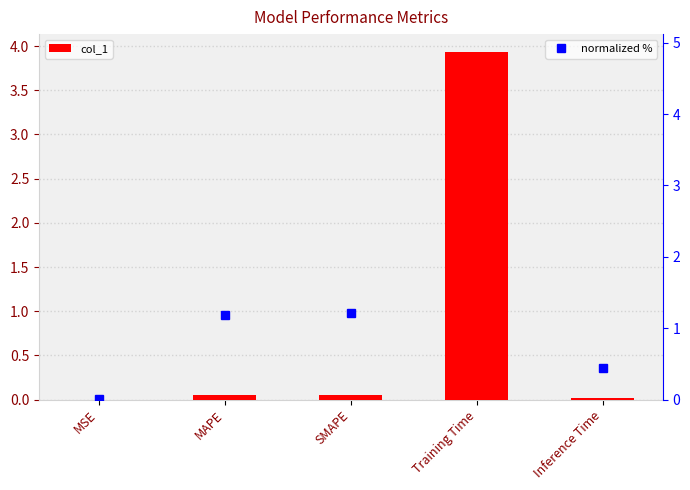

What is the average value of the normalized % series?

20.6